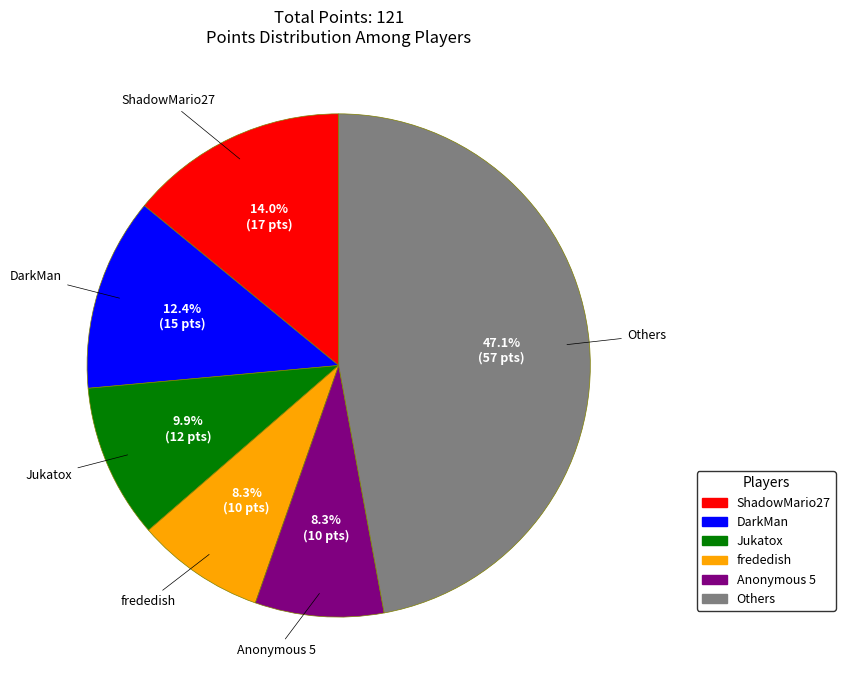

Is there a majority slice in this chart?

No